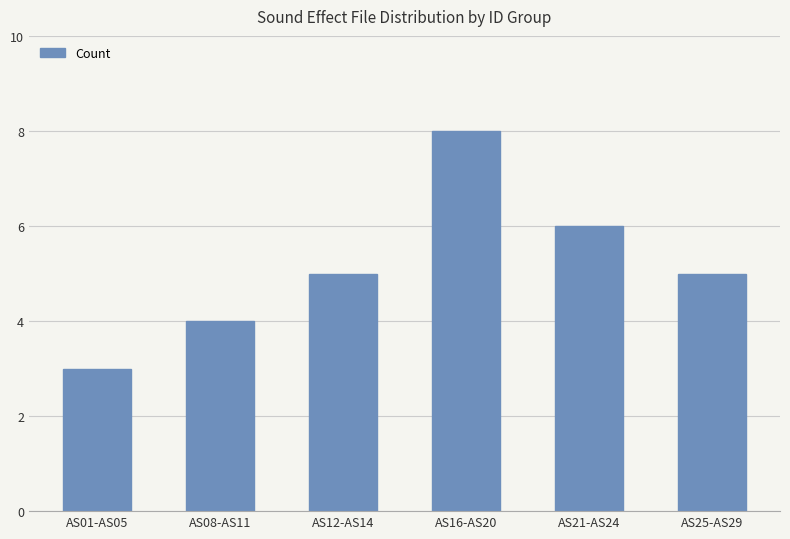

What is the difference between the maximum and minimum values?

5